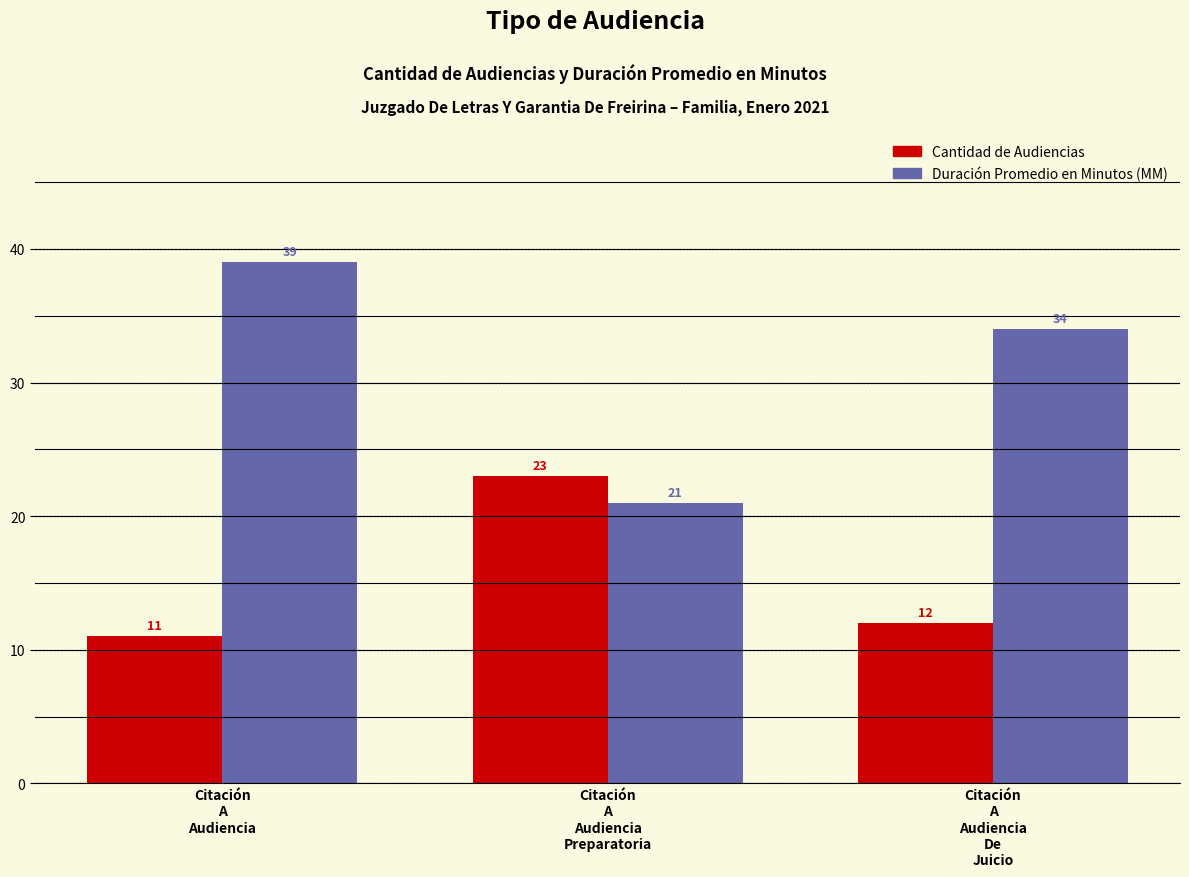

What is the label of the 2nd bar from the left?

Citación
A
Audiencia
Preparatoria